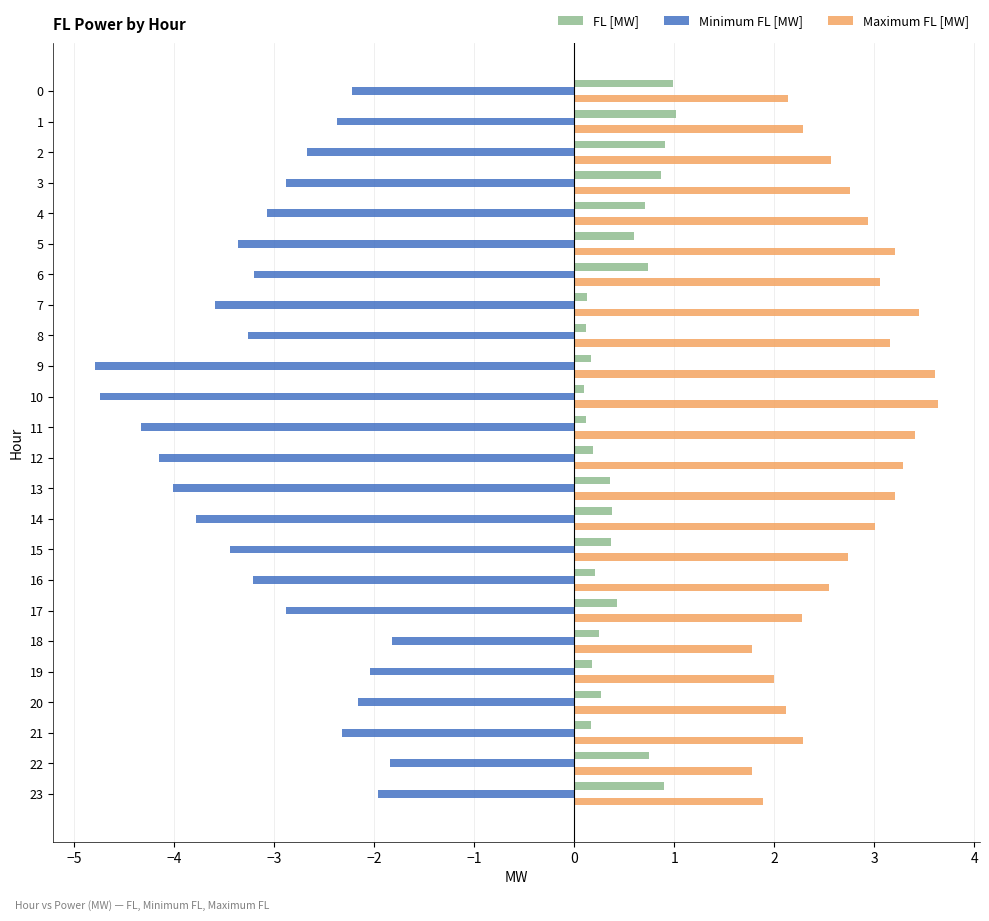

List the series in order of their peak value, lowest first.

Minimum FL [MW], FL [MW], Maximum FL [MW]